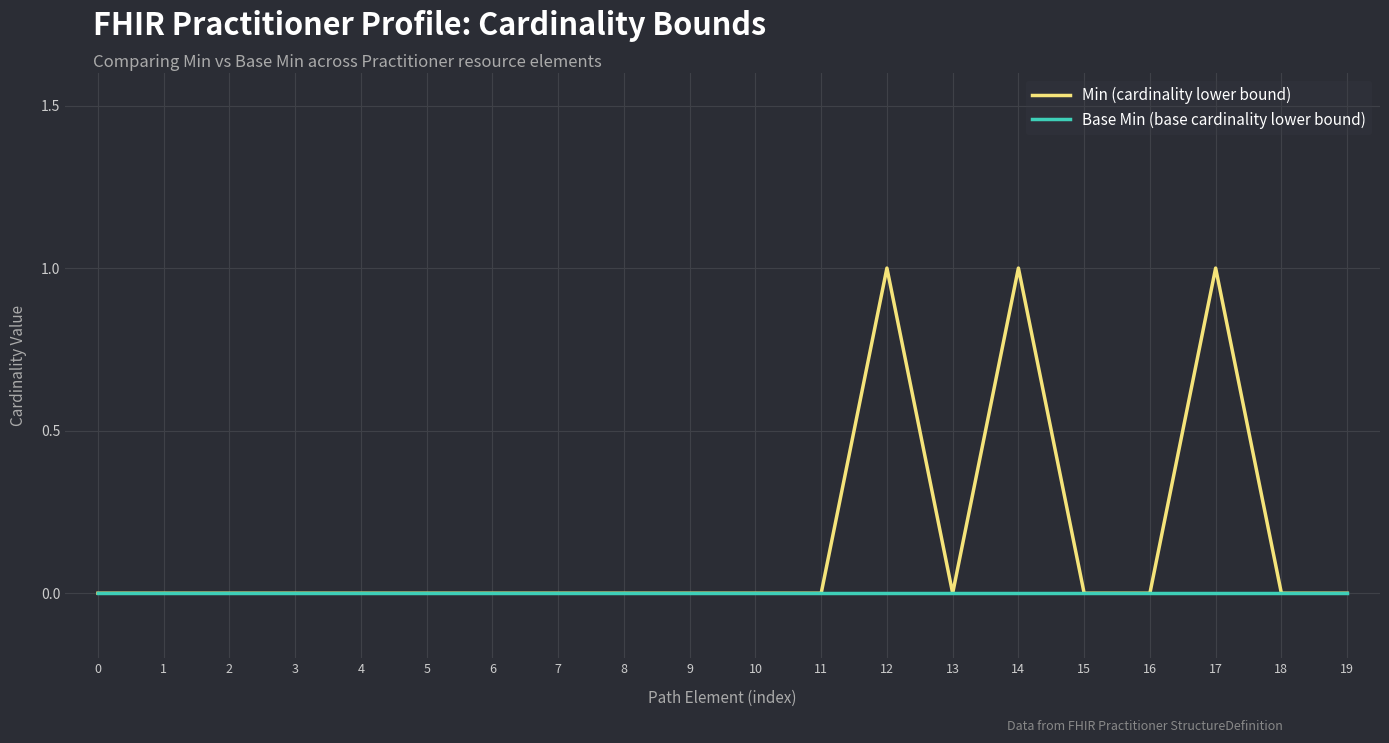

The value of Base Min (base cardinality lower bound) at 12 is 0. True or false?

True